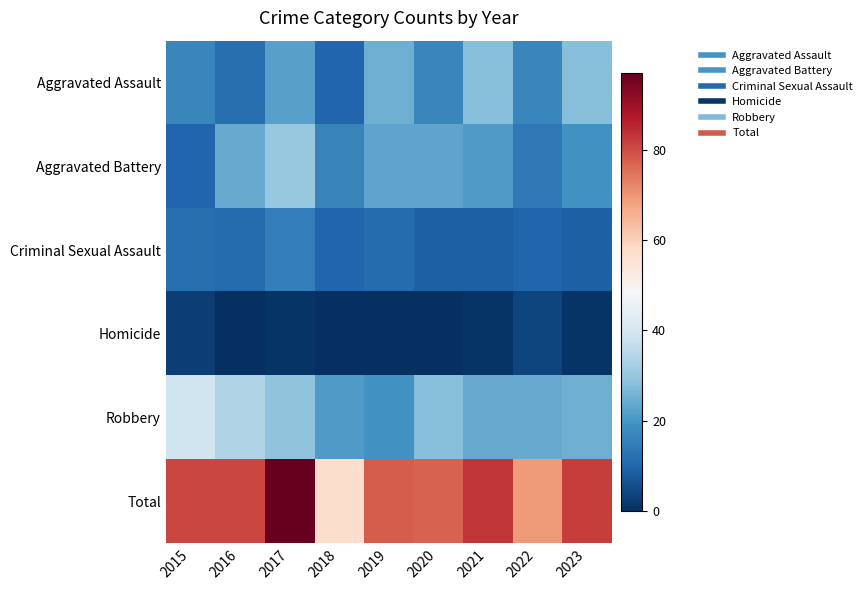

List the series in order of their peak value, highest first.

Total, Robbery, Aggravated Battery, Aggravated Assault, Criminal Sexual Assault, Homicide